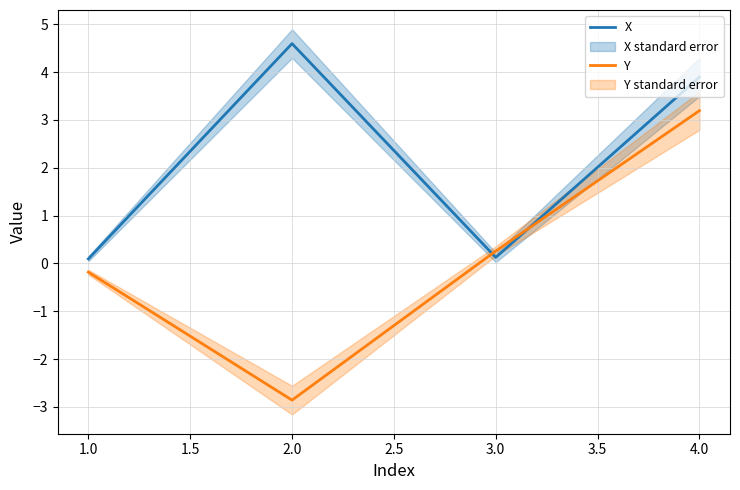

At which label does X reach its peak?

2.0